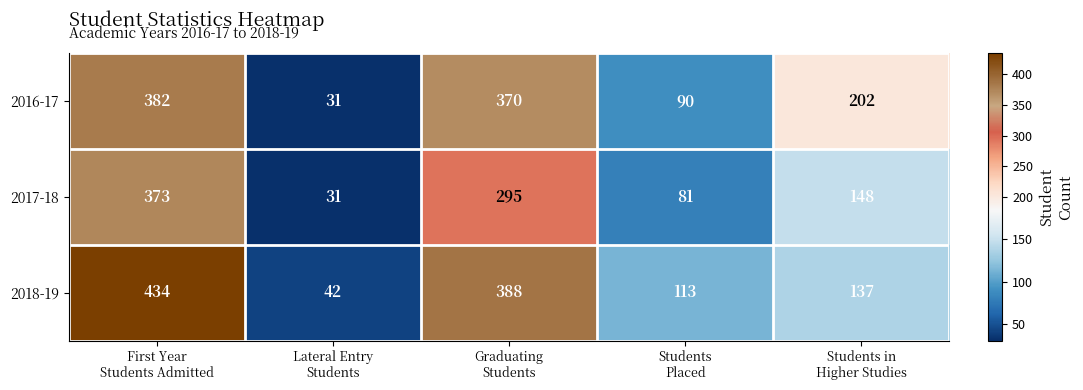

Which category has the highest value across all series?

First Year
Students Admitted